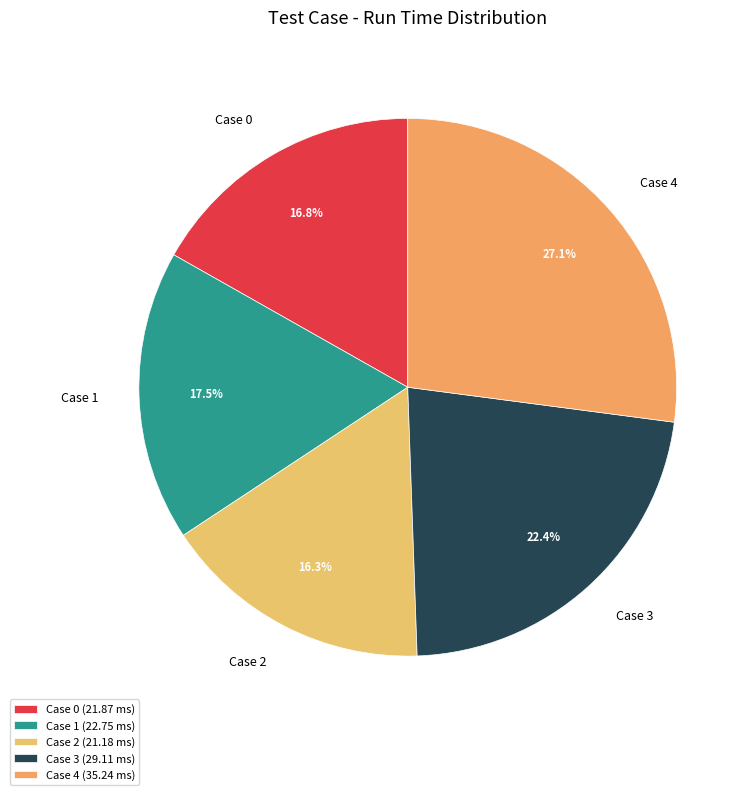

Which category has the smallest portion of the pie?

Case 2